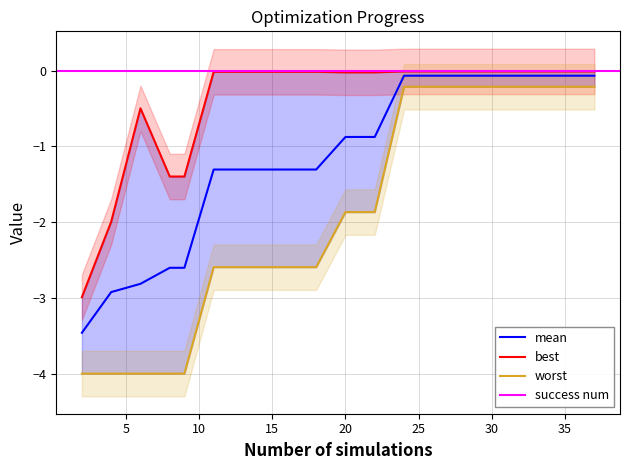

What is the lowest value of the mean series?

-3.5